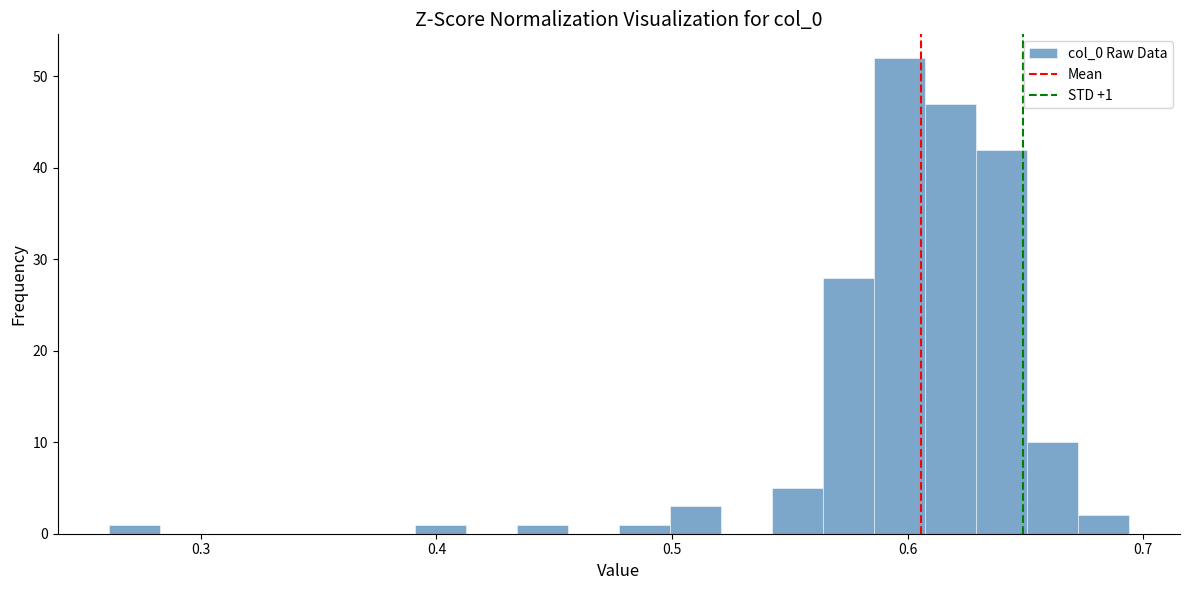

Around what value on the x-axis is the tallest bar? Give the approximate position of its centre, as read against the axis.

0.60